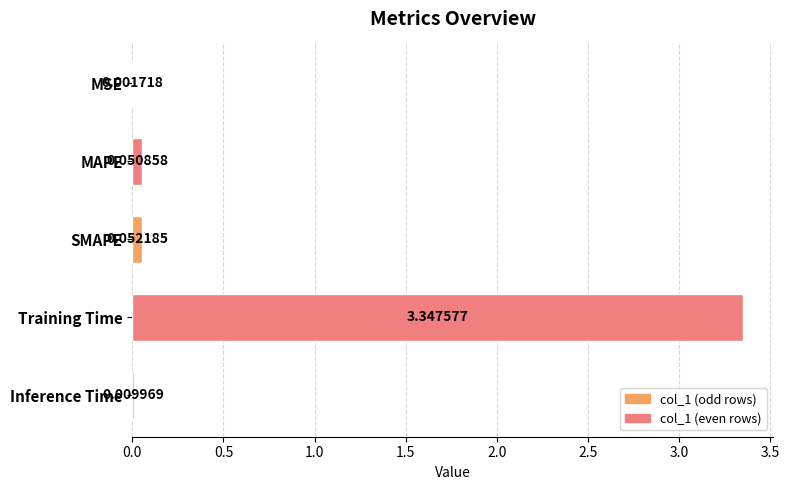

What is the sum of all values?

3.5